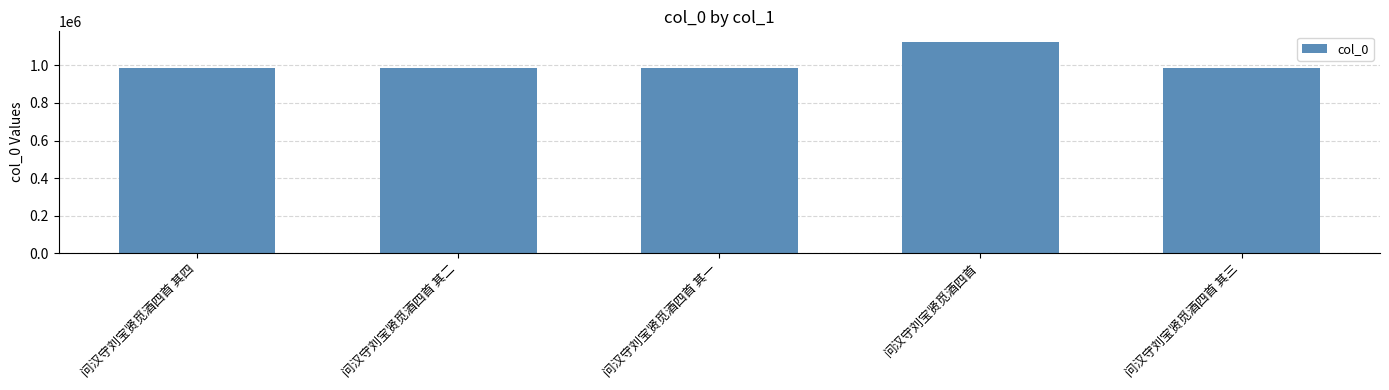

How many bars are there in total?

5